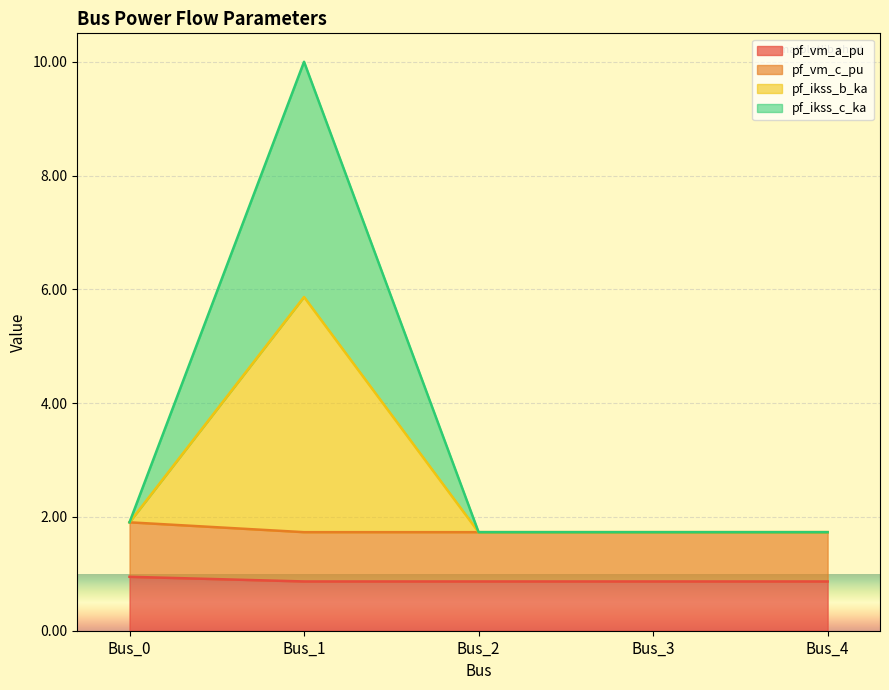

True or false: pf_ikss_c_ka and pf_vm_a_pu intersect in this chart.

False